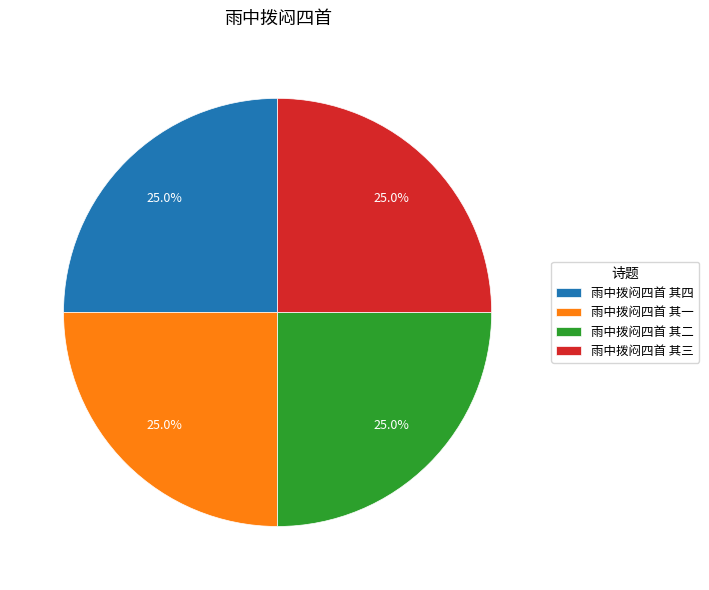

What is the ratio of the value at 雨中拨闷四首 其三 to the value at 雨中拨闷四首 其四?

1.0